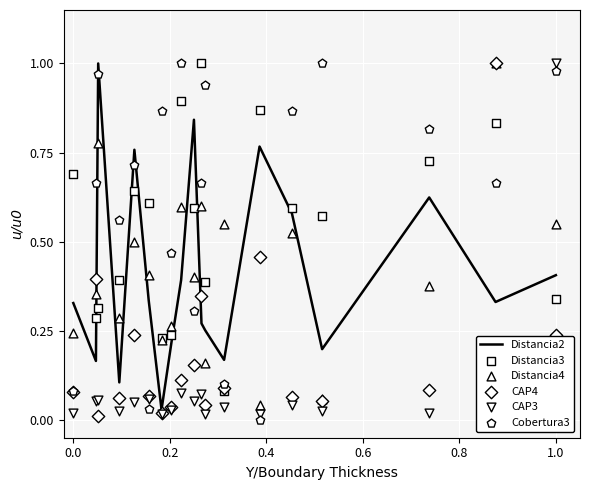

What is the total value across all series at 0.0?

1.4